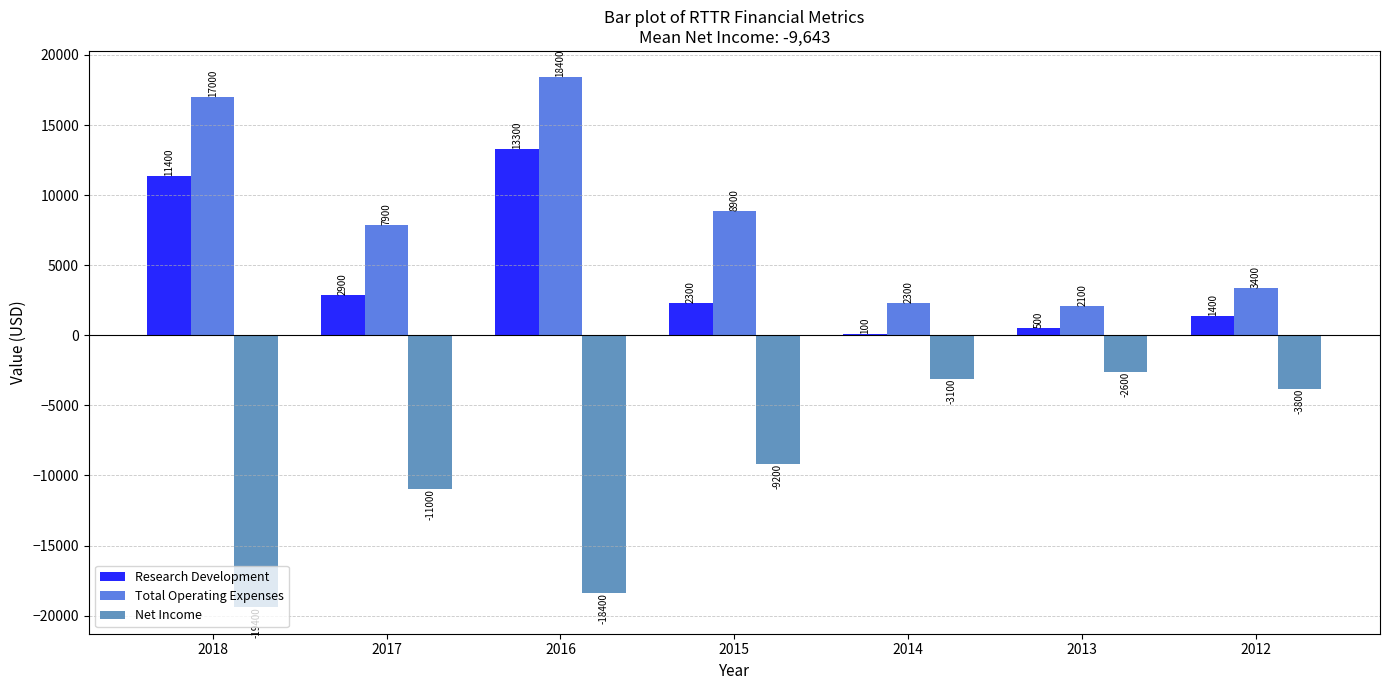

Which series has the largest total across all categories?

Total Operating Expenses